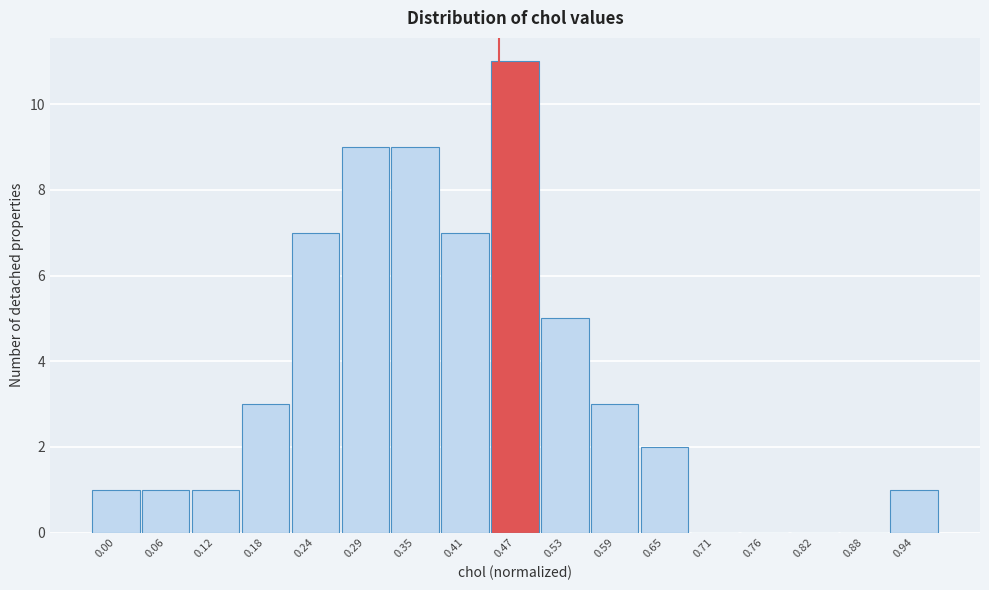

Reading left to right, transcribe all the data shown in this chart.

0.00=1	0.06=1	0.12=1	0.18=3	0.24=7	0.29=9	0.35=9	0.41=7	0.47=11	0.53=5	0.59=3	0.65=2	0.71=0	0.76=0	0.82=0	0.88=0	0.94=1